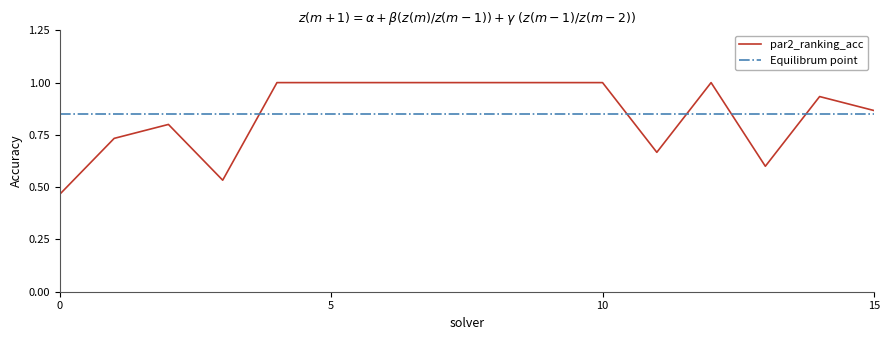

Does the chart display data point markers on the line(s)?

No